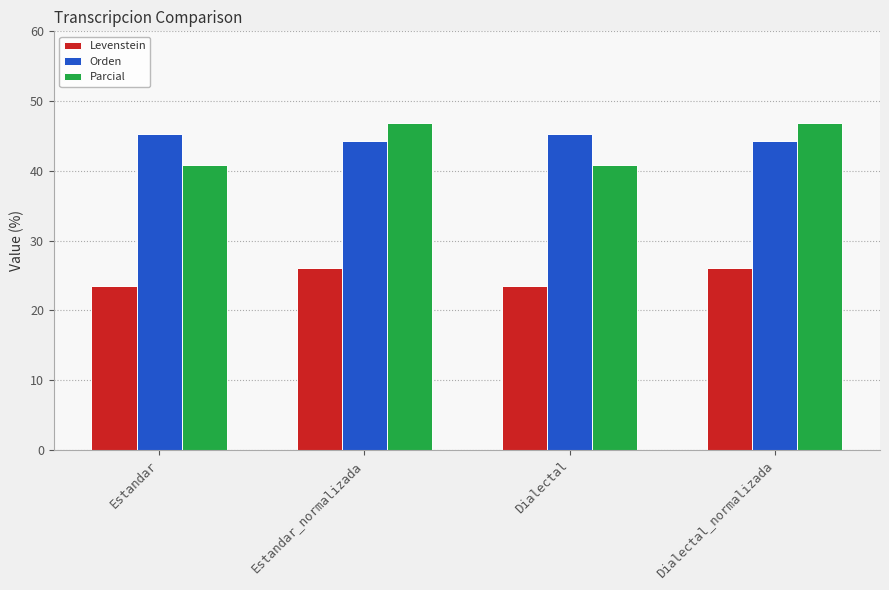

Which series has the widest spread of values?

Parcial